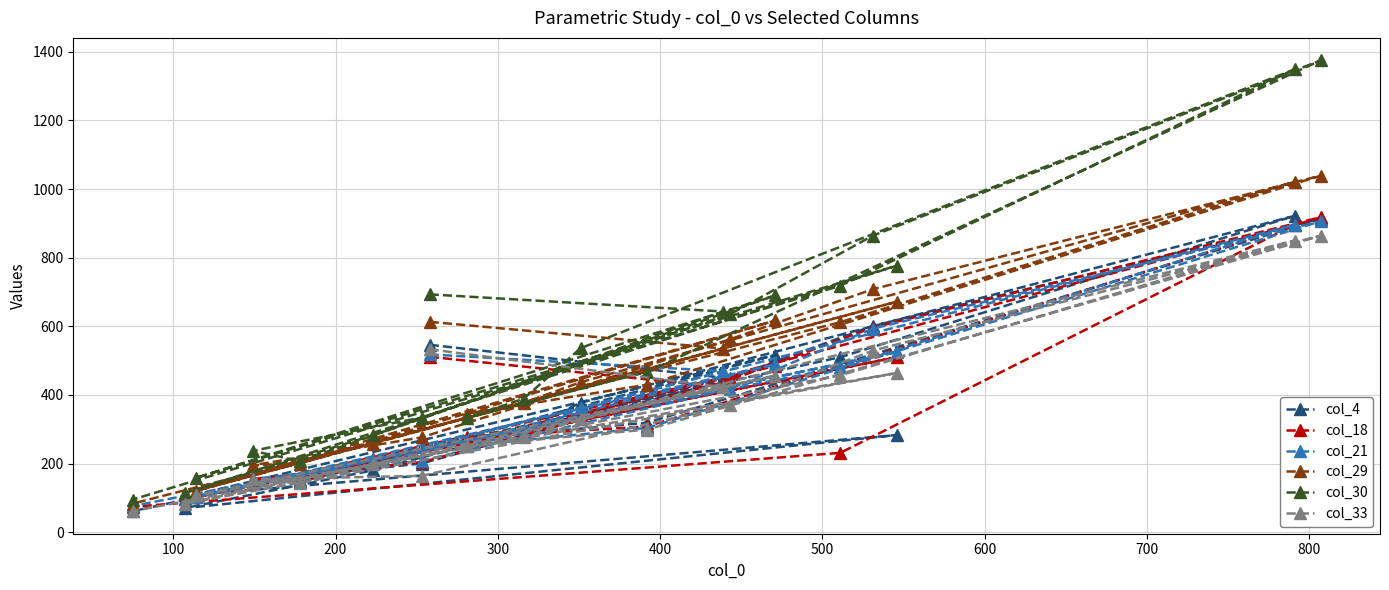

Which series has the largest total across all categories?

col_30